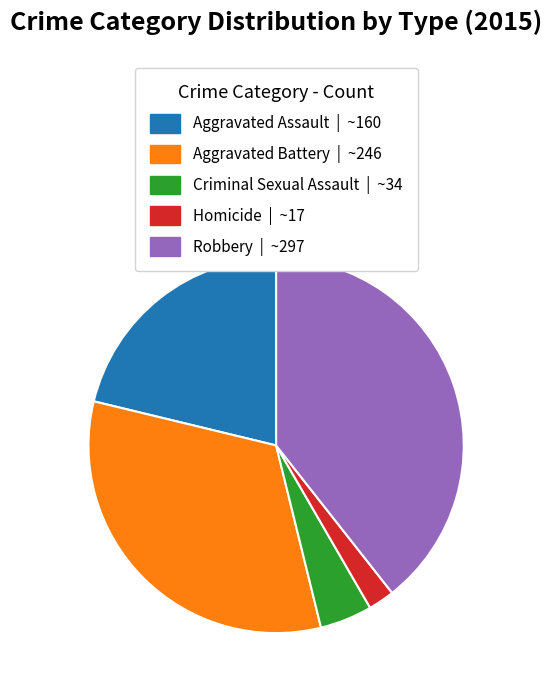

Between Aggravated Battery and Aggravated Assault, which is larger?

Aggravated Battery